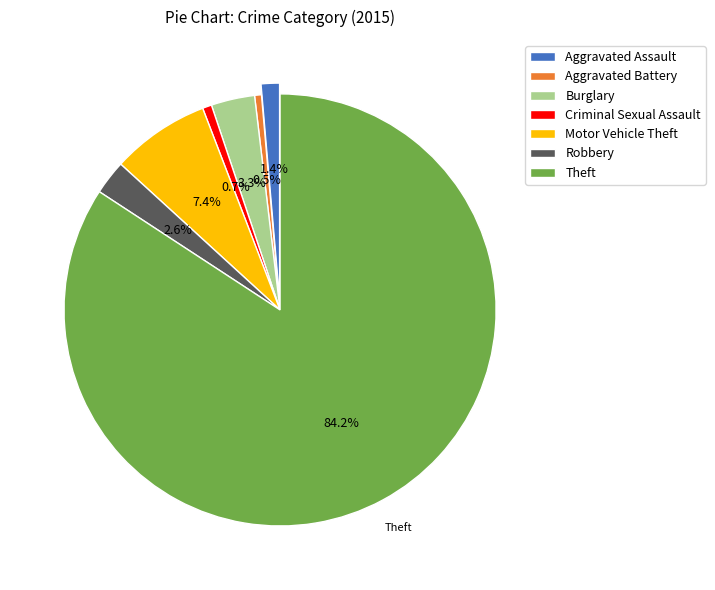

True or false: Motor Vehicle Theft accounts for 7% of the total.

True